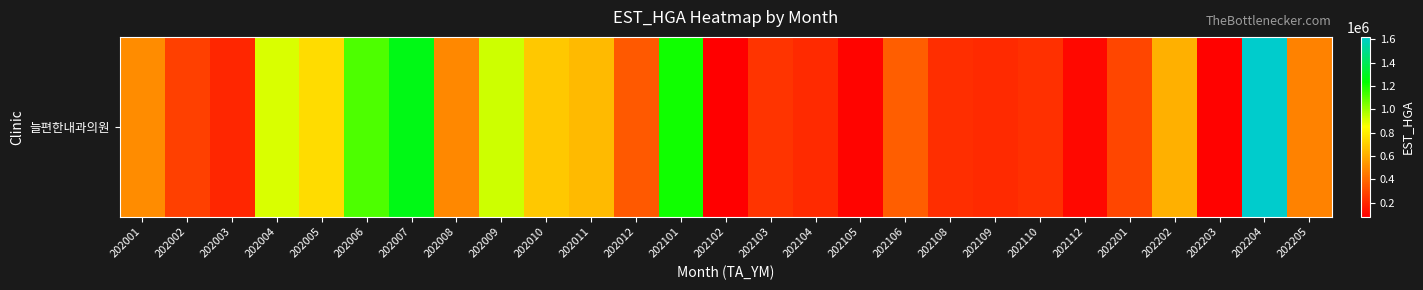

Reading left to right, what are all the values shown in this chart?

500724	277491	194946	907411	741318	1117954	1272793	491380	926280	681767	643521	352703	1207183	79047	237674	211386	91107	363256	219889	207755	227611	109018	294521	608996	87119	1619365	475486